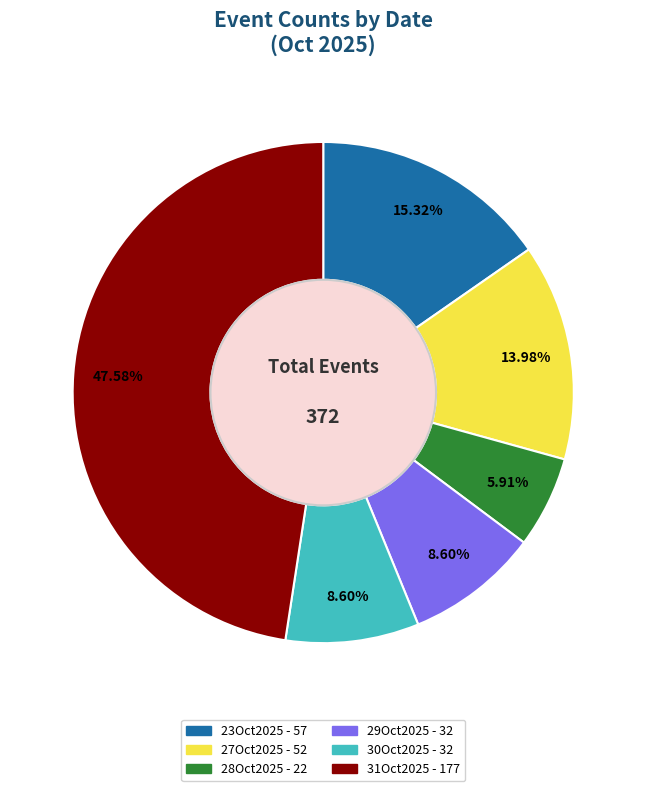

Combined, what portion of the pie is 23Oct2025 and 29Oct2025?

23.9%